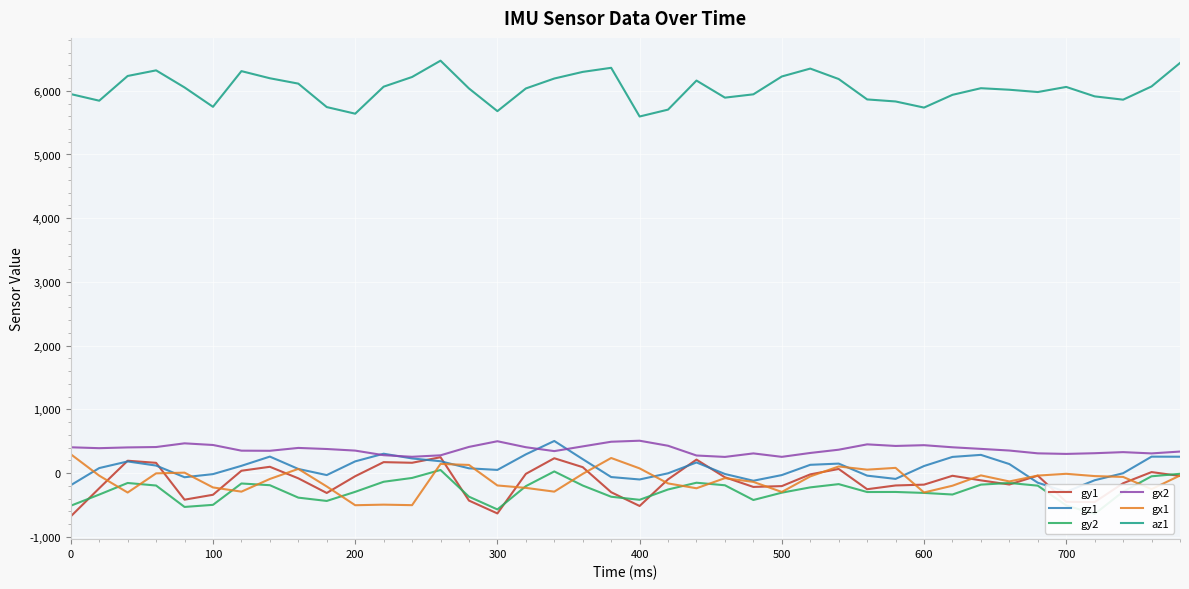

What are all the series names shown in the legend?

gy1, gz1, gy2, gx2, gx1, az1